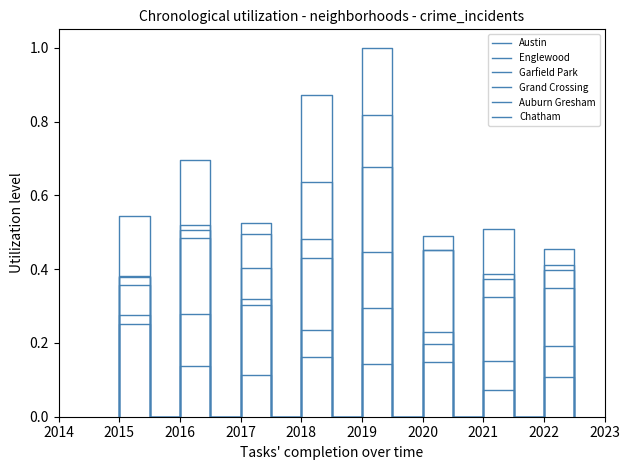

What is the maximum value for Grand Crossing?

0.5